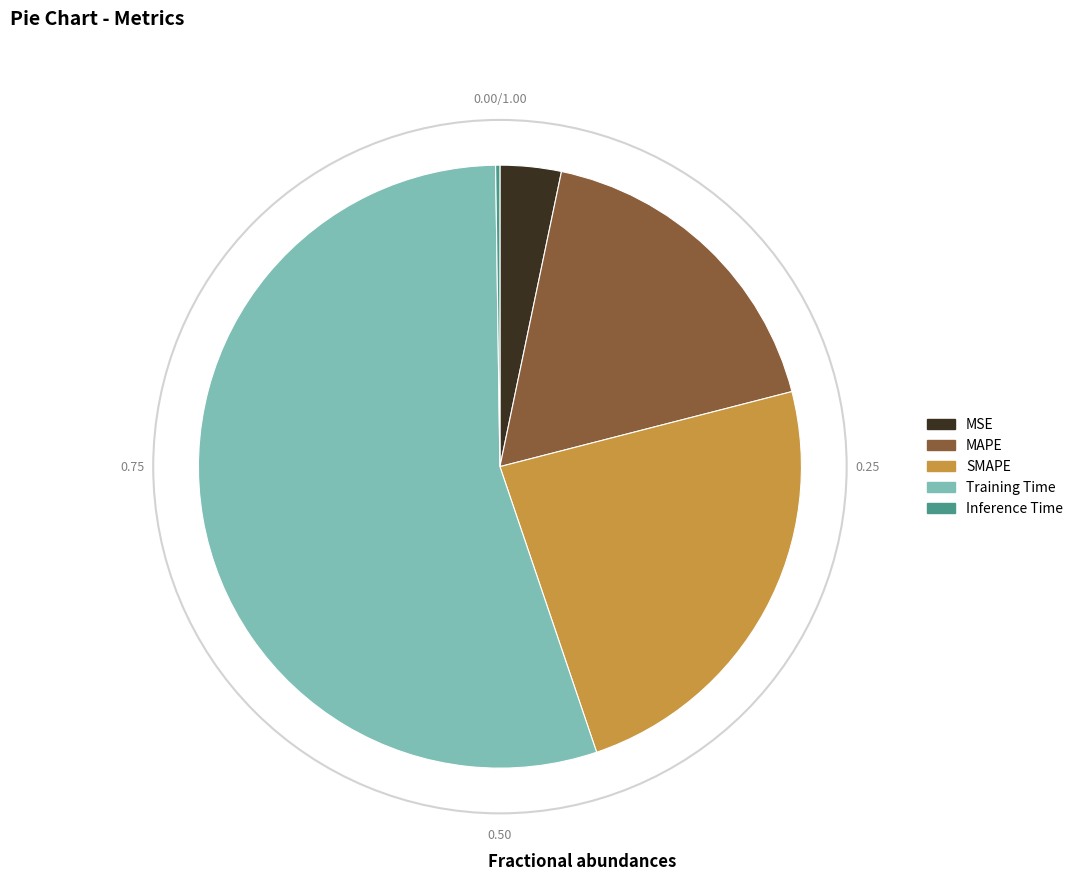

True or false: MAPE accounts for 13% of the total.

False